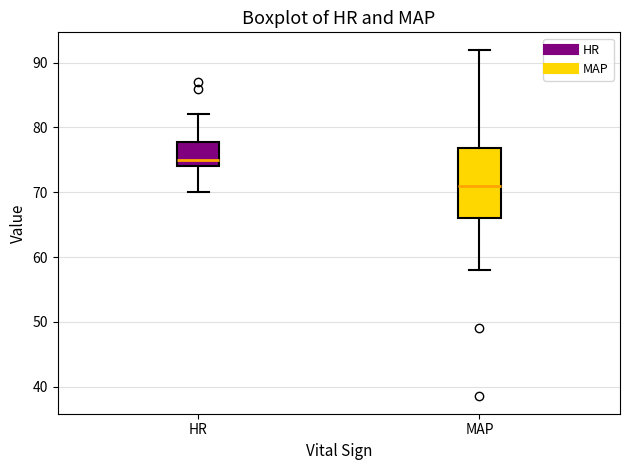

Reading left to right, read every box against the y-axis: the position of its median line, the range the box covers, and the ends of its whiskers. The values are not printed on the chart, so give them approximately, as read against the axis.

HR: median 75, box 74 to 78, whiskers 70 to 82
MAP: median 71, box 66 to 77, whiskers 58 to 92